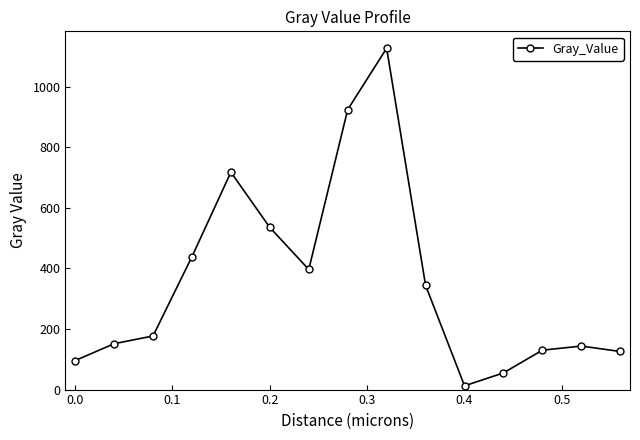

How many interior local valleys (lower than both neighbors) does the data have?

2